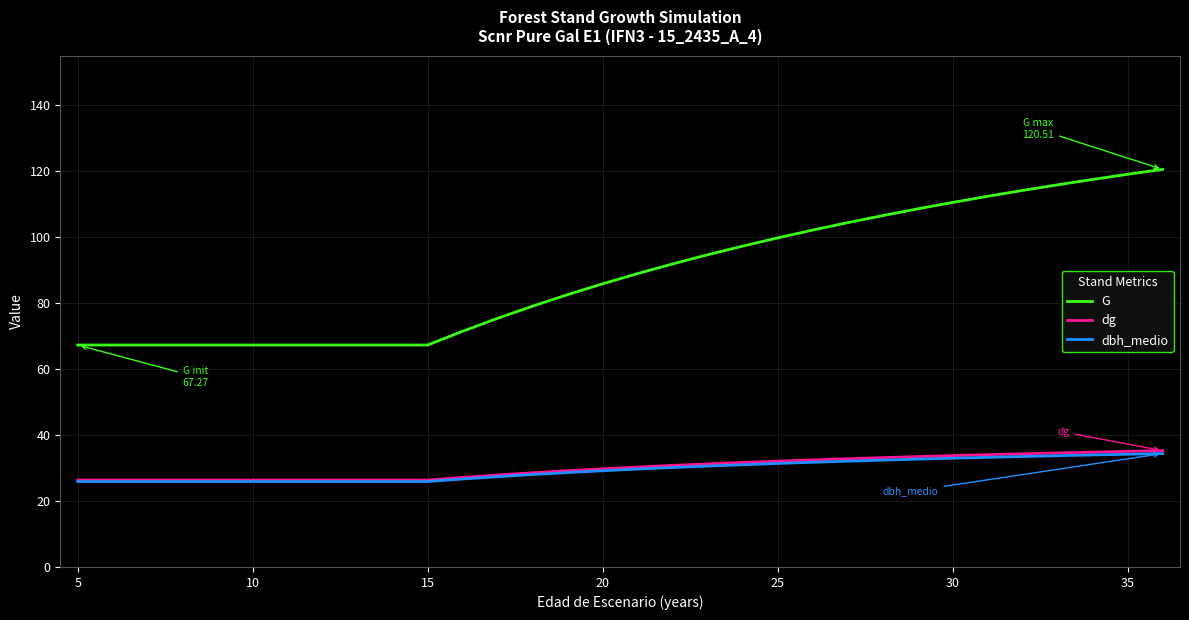

Does the chart display data point markers on the line(s)?

No